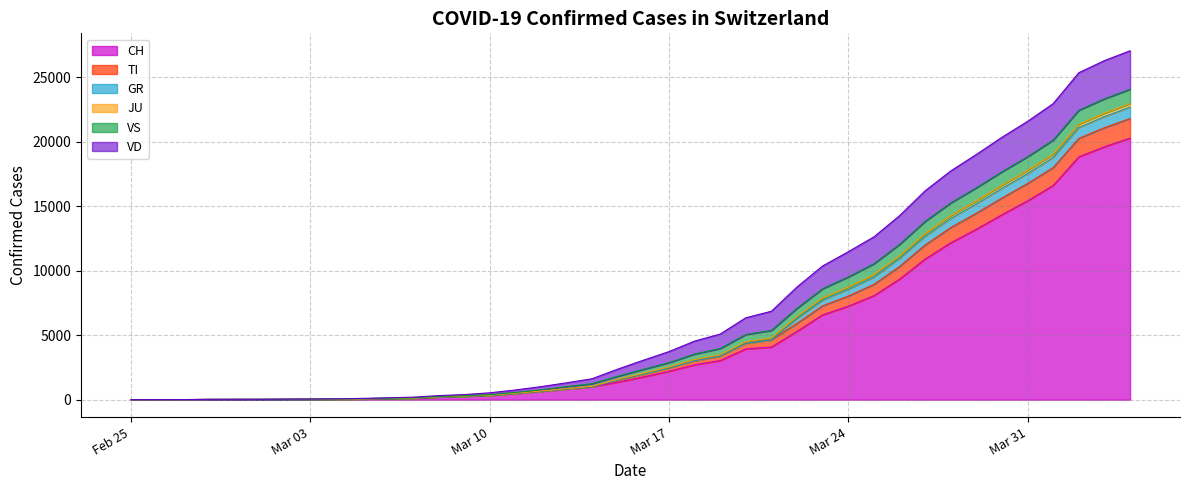

What is the total value across all series at 2020-03-26?

14260